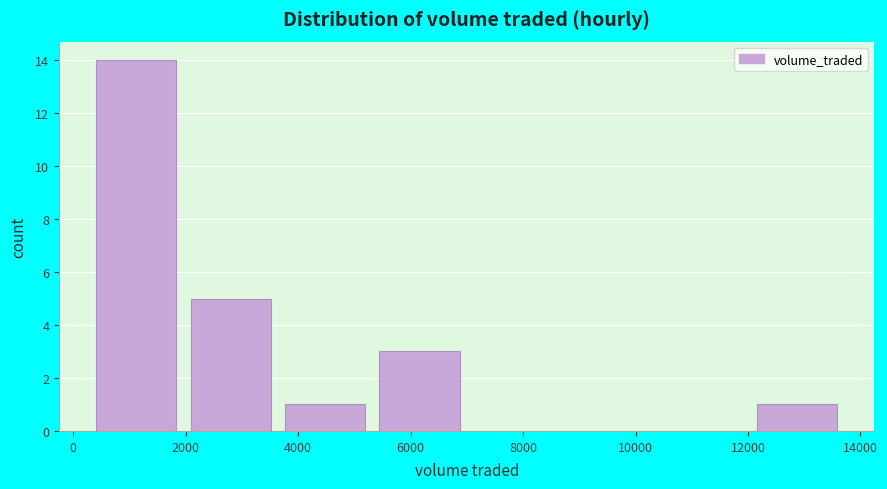

Which range on the x-axis has the tallest bar?

400 to 2000